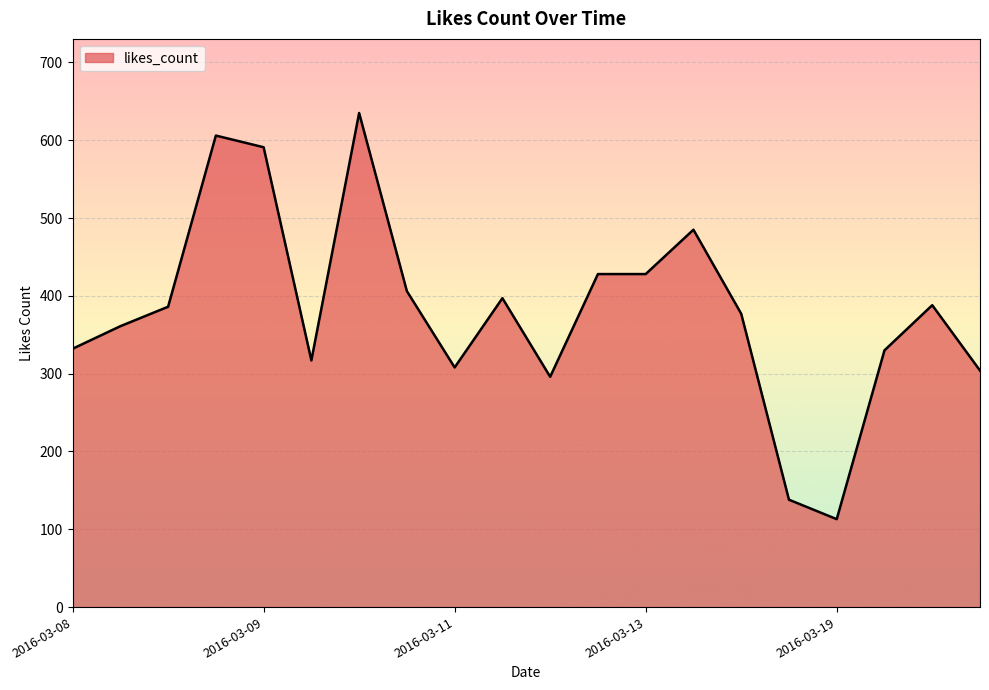

What is the minimum value shown in the chart?

113